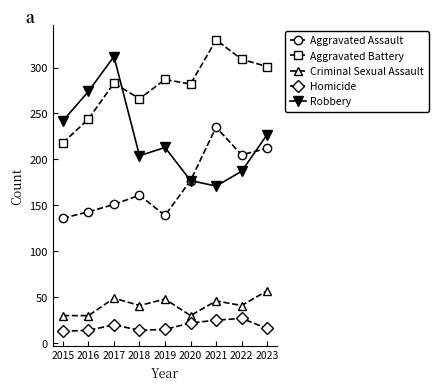

What is the value of the Homicide point at the 2nd from the left?

14